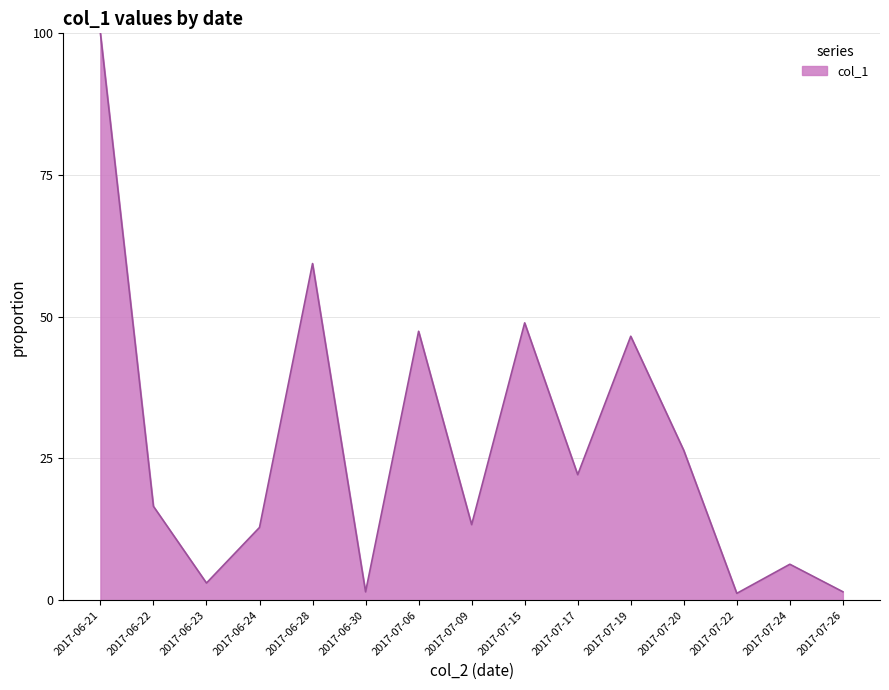

What position from the right is 2017-06-23?

13